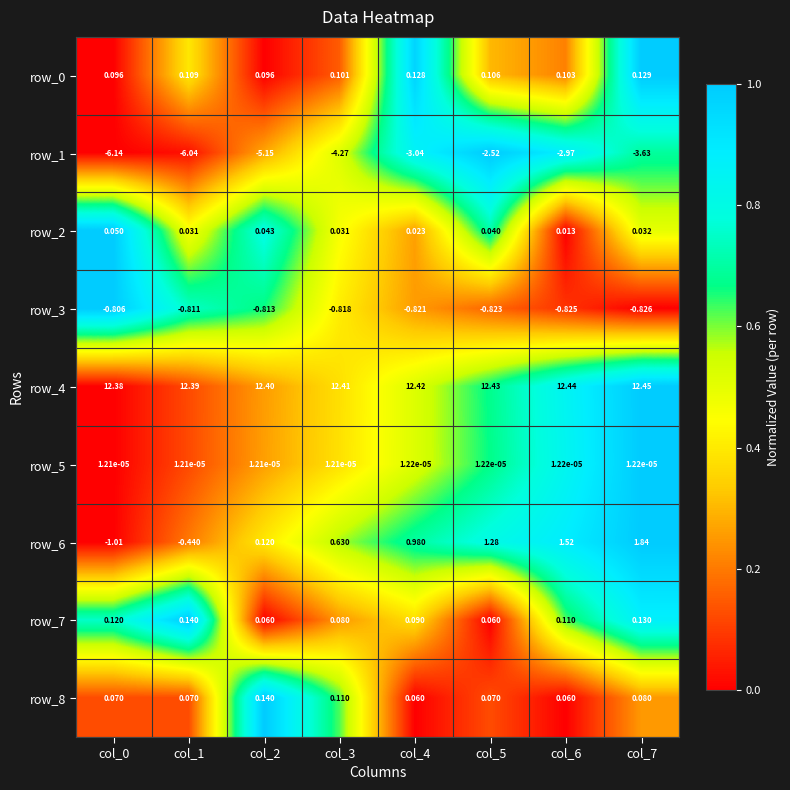

Count the number of categories in the chart.

8